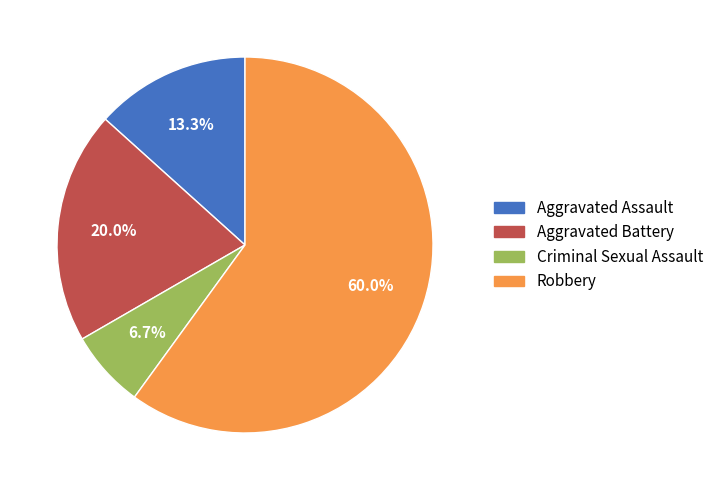

How many slices are in this pie chart?

4